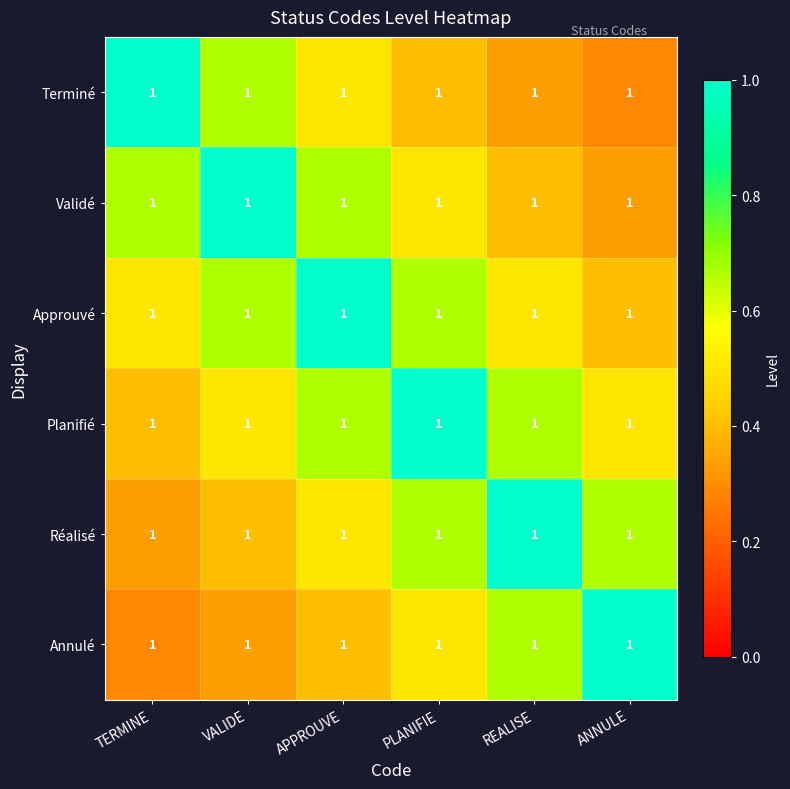

The value of Validé at REALISE is 0.1. True or false?

False